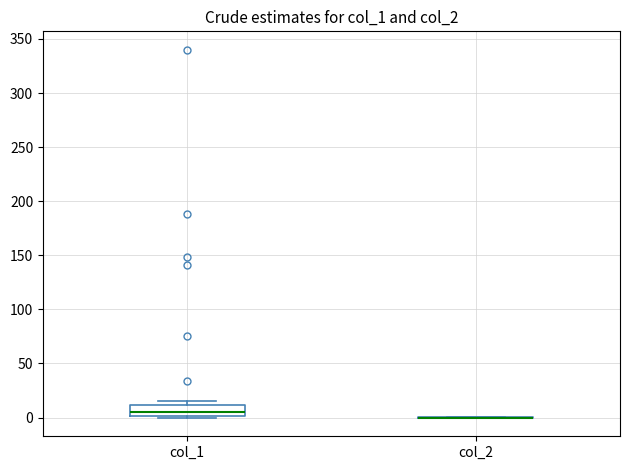

Comparing the boxes themselves (not the whiskers), which one is the tallest?

col_1